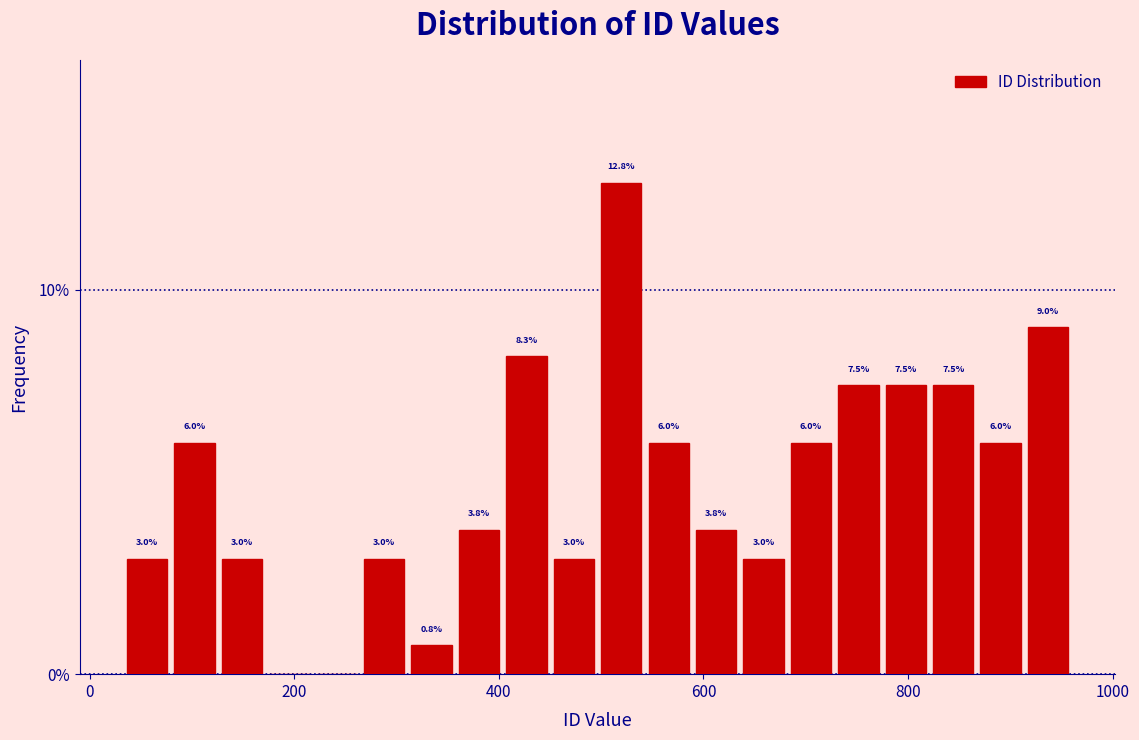

Read against the x-axis, roughly where is the centre of the tallest bar?

520